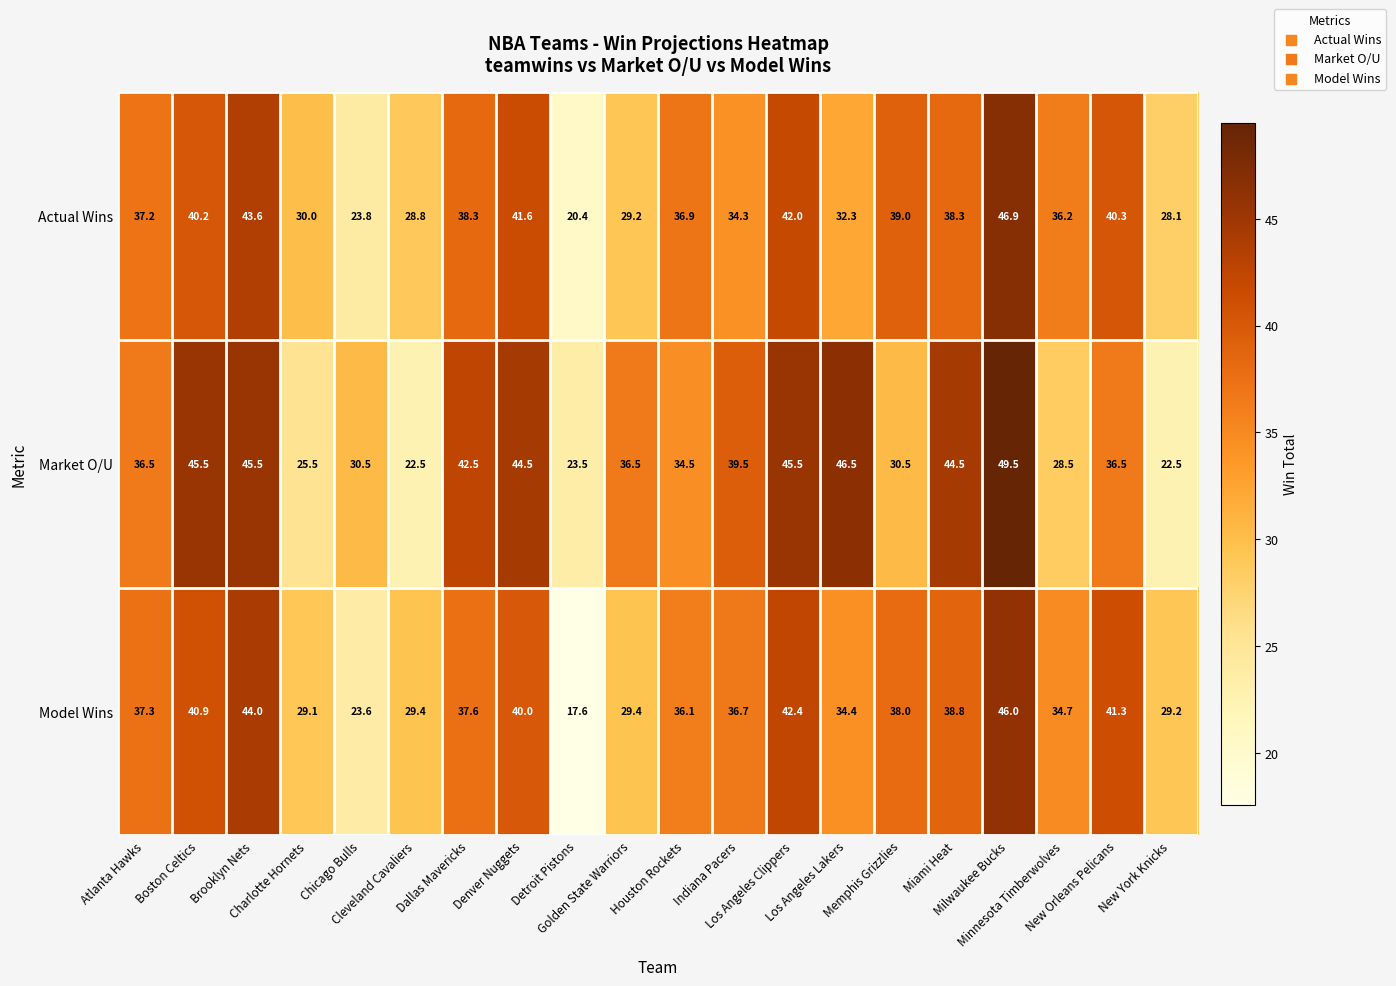

At how many categories does at least one series exceed 28?

19